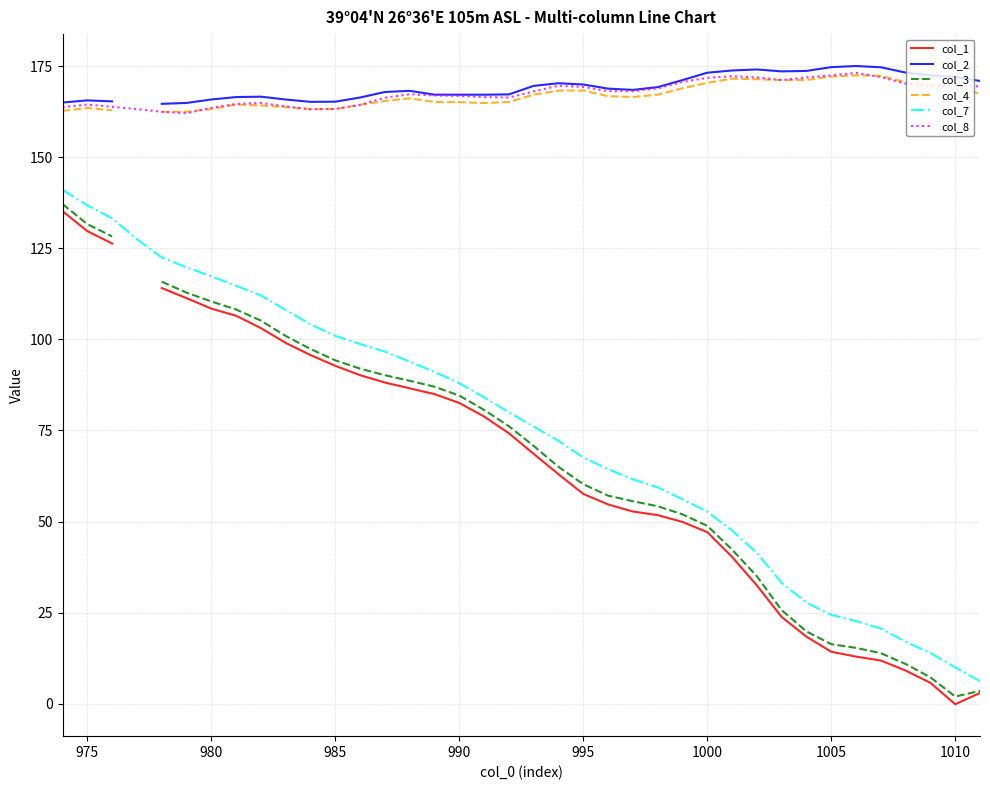

Is it true that col_8 equals 116.0 at 990?

False